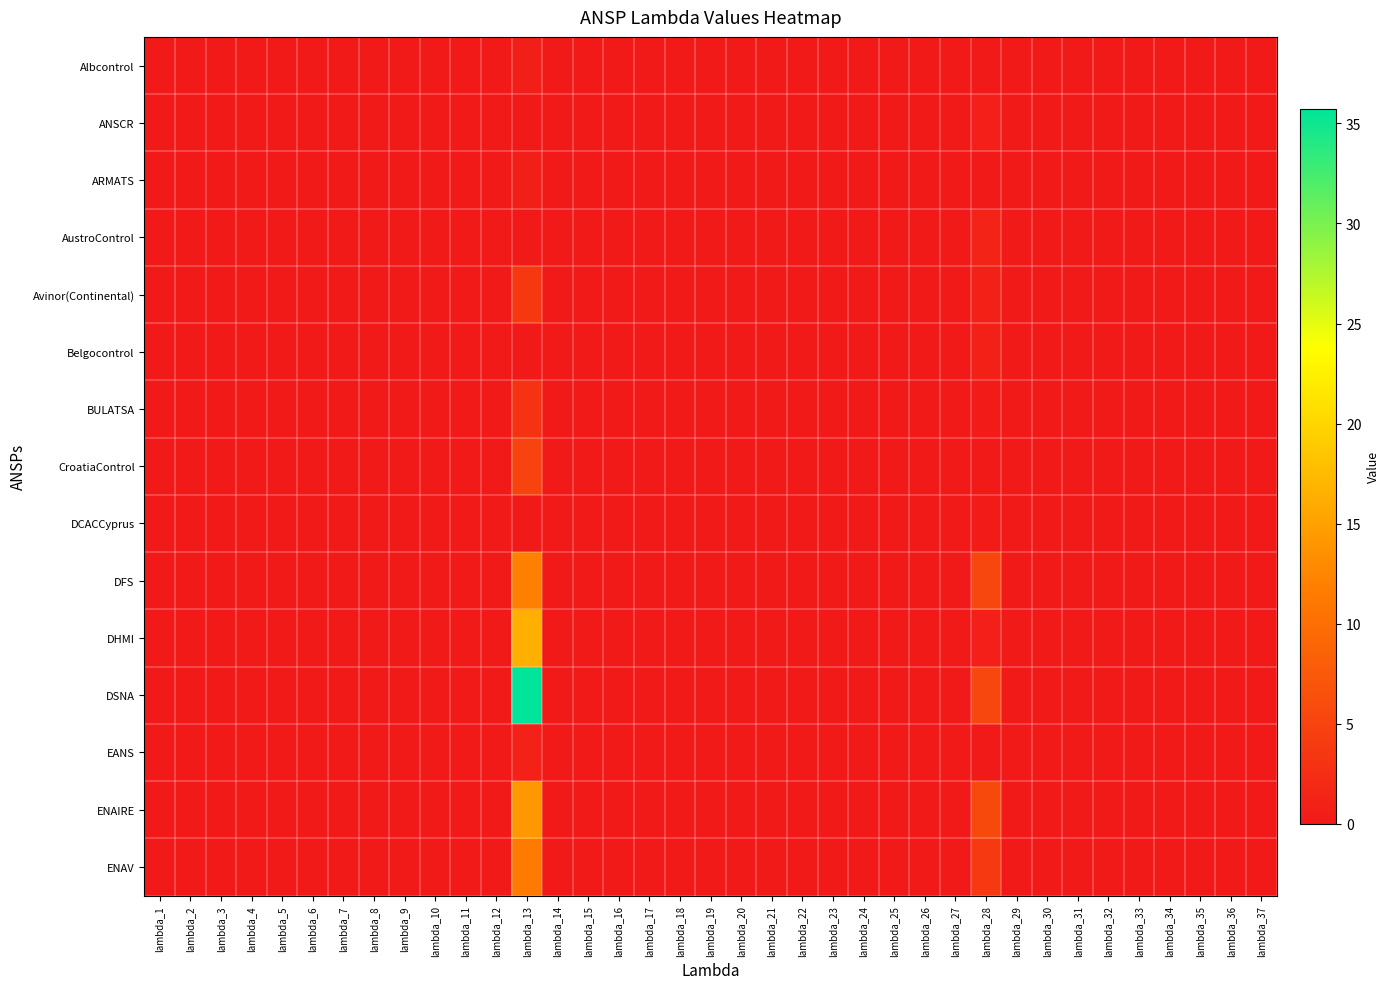

At lambda_35, list the series in order from smallest to largest.

Albcontrol, ANSCR, ARMATS, AustroControl, Avinor(Continental), Belgocontrol, BULATSA, CroatiaControl, DCACCyprus, DFS, DHMI, DSNA, EANS, ENAIRE, ENAV